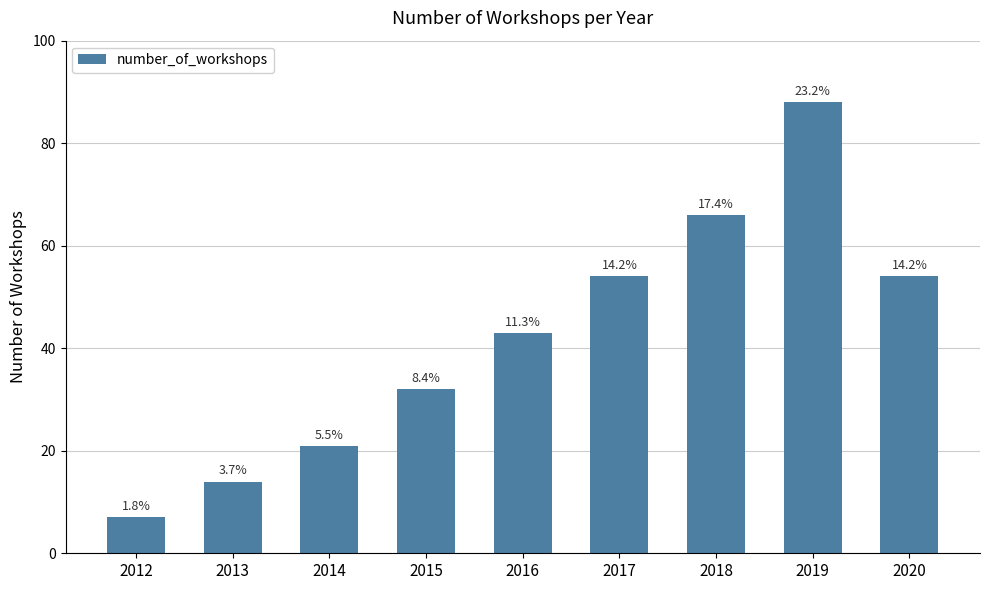

True or false: the data shows 66 at 2018.

True